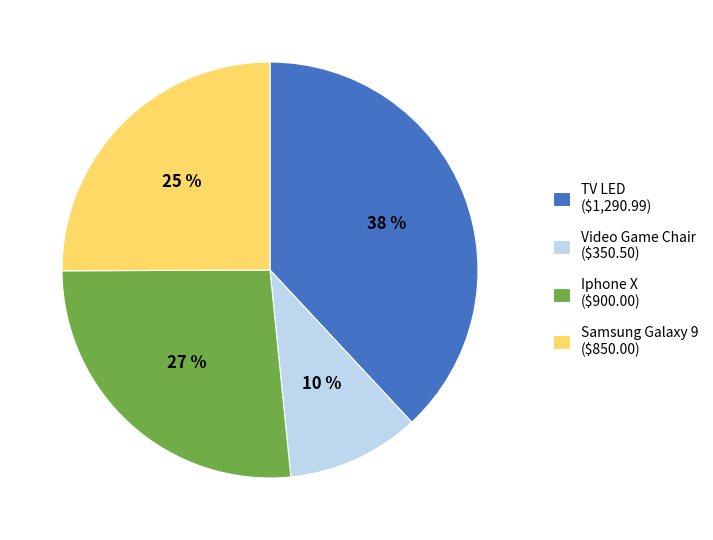

Between Video Game Chair and Iphone X, which is larger?

Iphone X